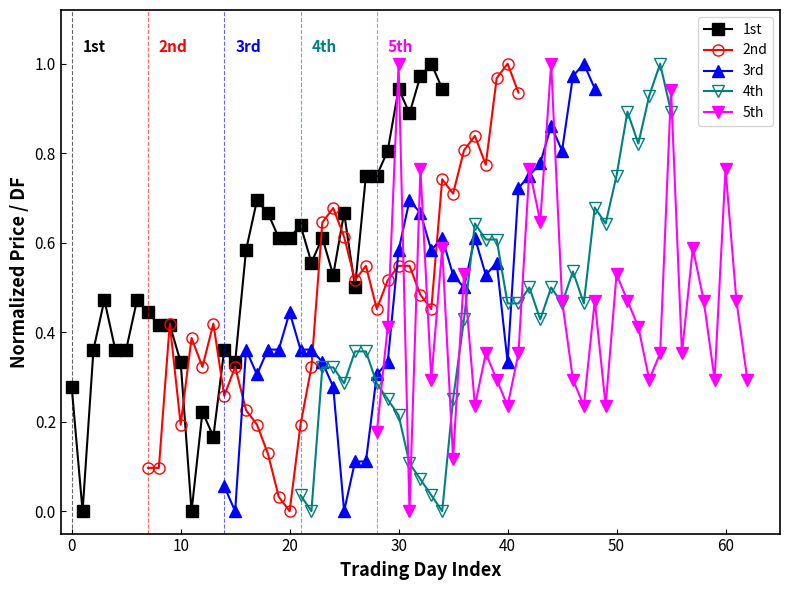

How many interior local peaks does the 1st series have?

10